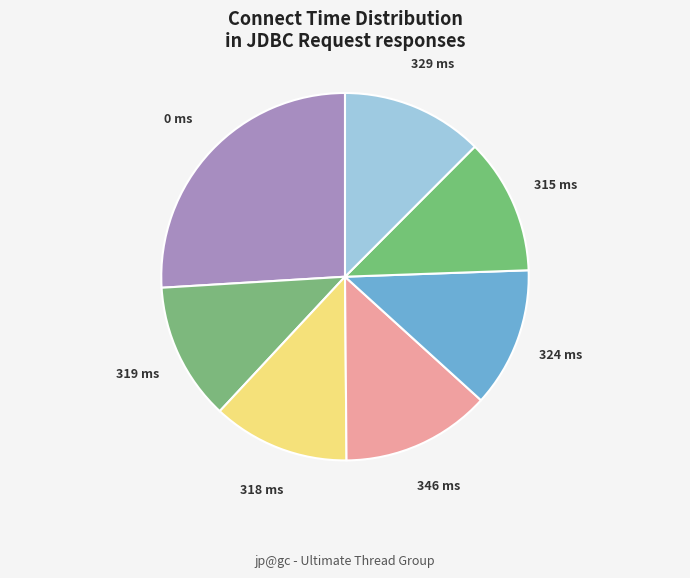

Count the number of slices in the pie.

7